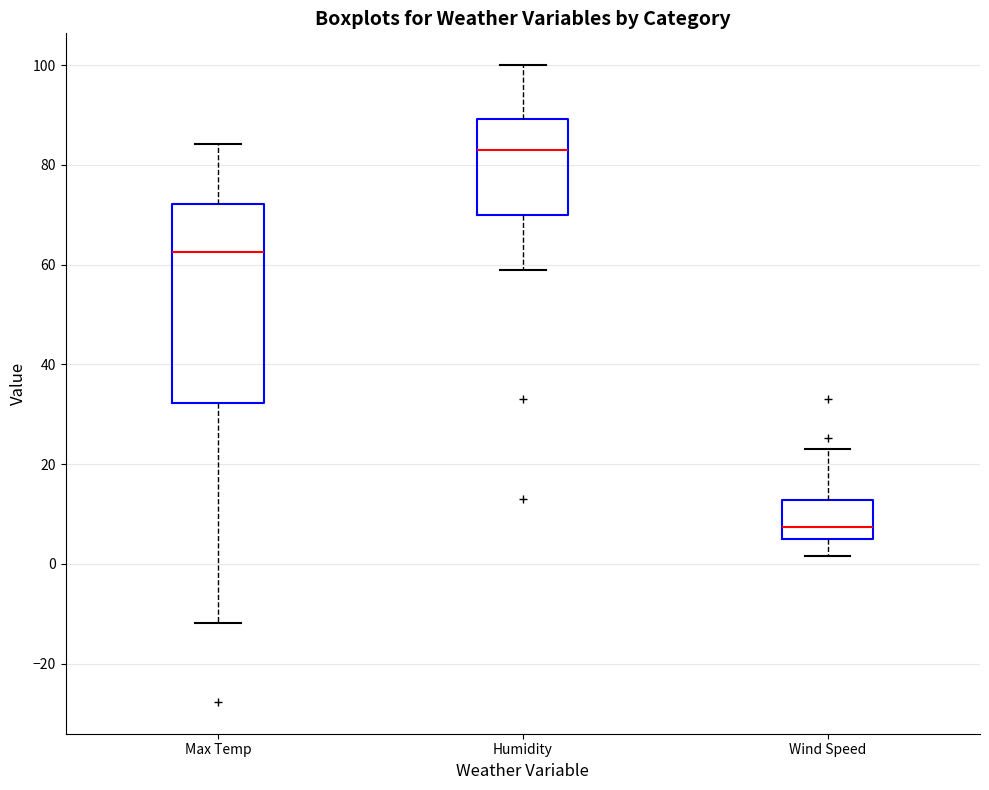

Where does the lower whisker of the box for Humidity end on the y-axis? The values are not printed on the chart, so give them approximately, as read against the axis.

60